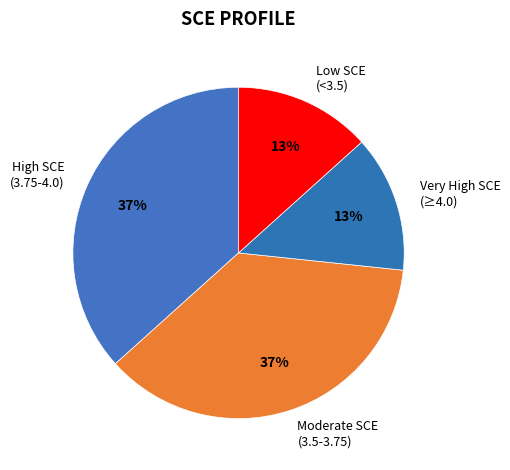

True or false: Very High SCE (≥4.0) accounts for 7% of the total.

False